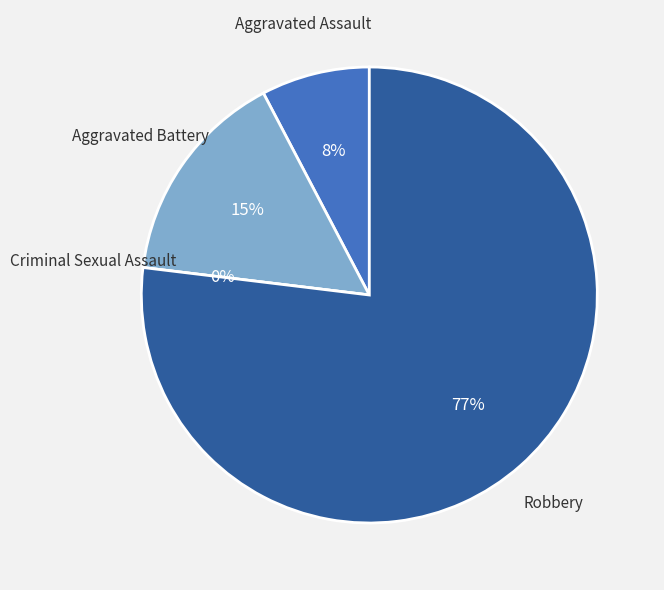

Is there a majority slice in this chart?

Yes